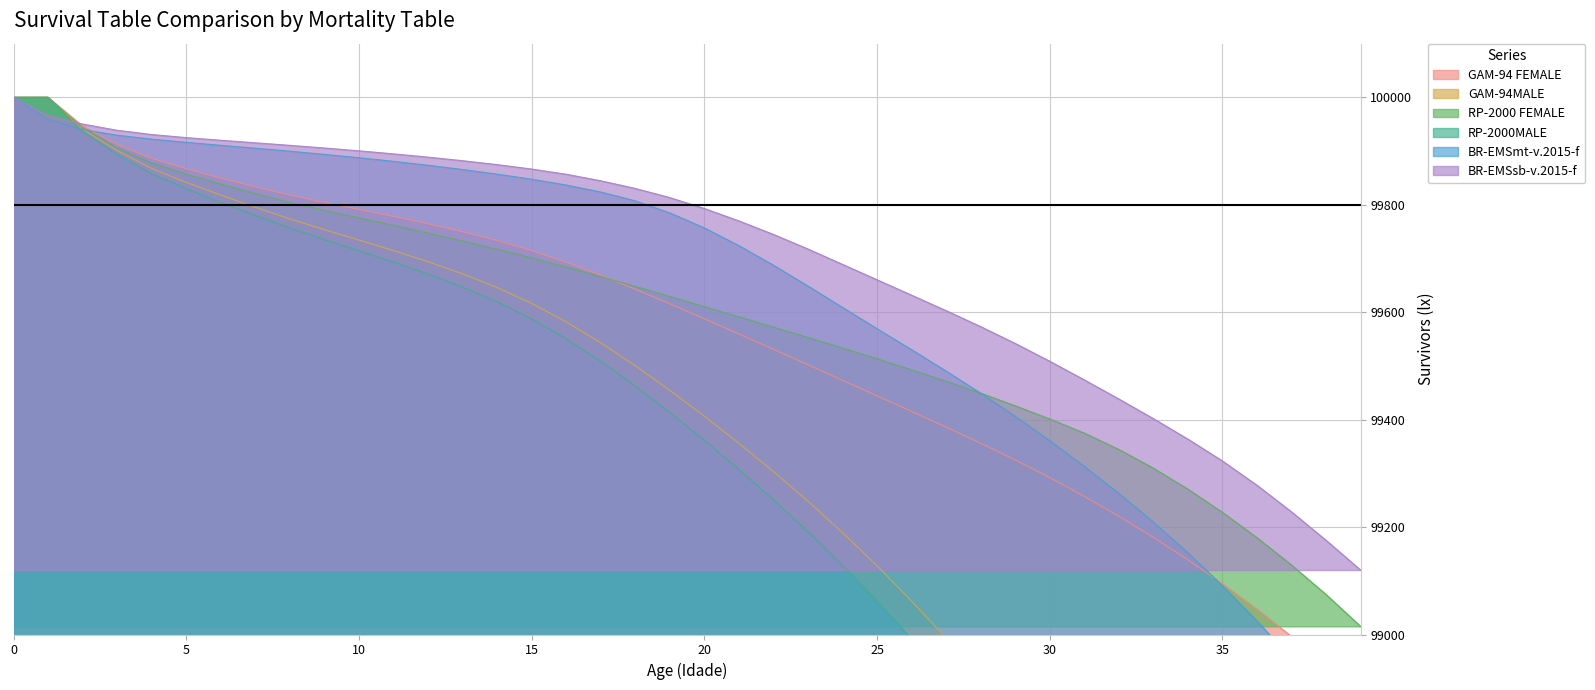

What is the lowest value of the RP-2000 FEMALE series?

99015.1